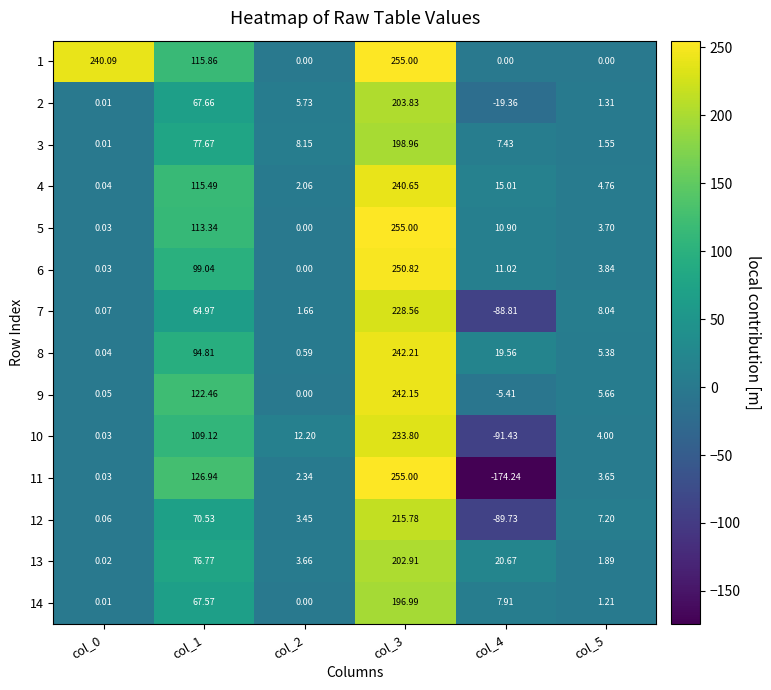

Is the value of 2 at col_5 greater than the value of 6 at col_4?

No